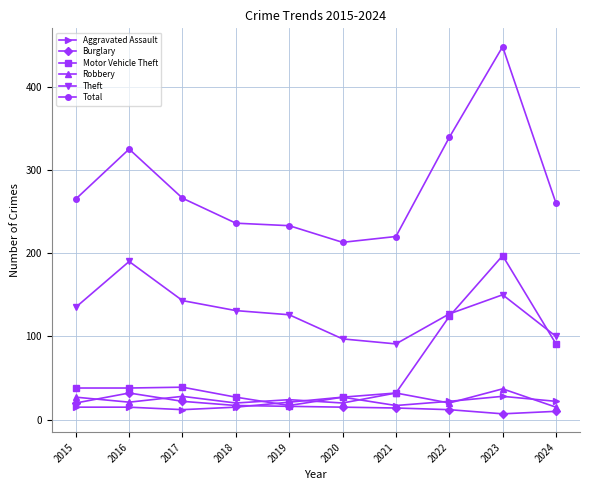

Does the chart display data point markers on the line(s)?

Yes